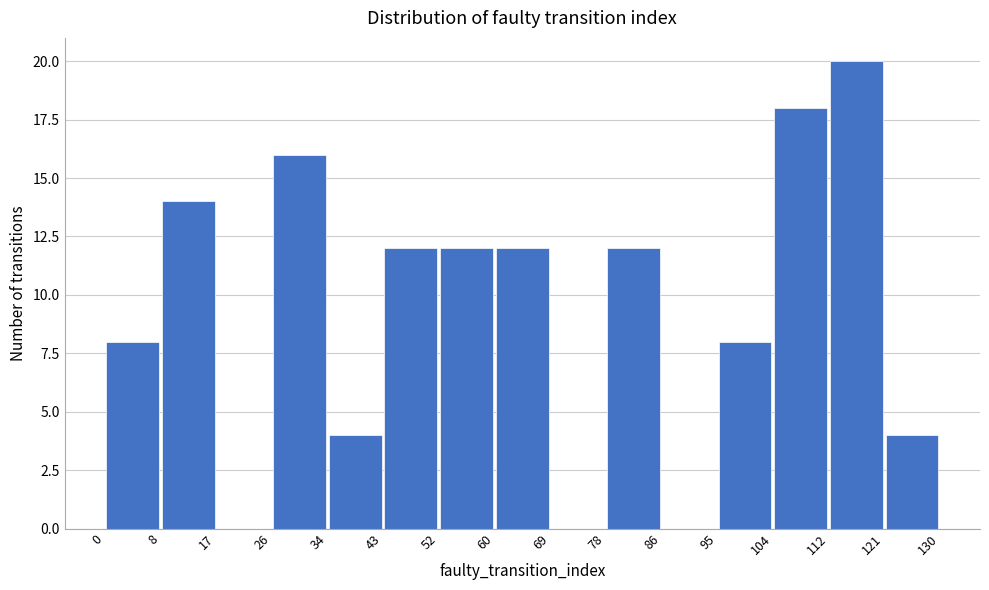

Reading left to right, list every bar in this chart as the range it spans on the x-axis followed by its height. The values are not printed on the chart, so give them approximately, as read against the axis.

0 to 8: 8
8 to 17: 14
17 to 26: 0
26 to 34: 16
34 to 43: 4
43 to 52: 12
52 to 60: 12
60 to 69: 12
69 to 78: 0
78 to 86: 12
86 to 95: 0
95 to 104: 8
104 to 112: 18
112 to 121: 20
121 to 130: 4